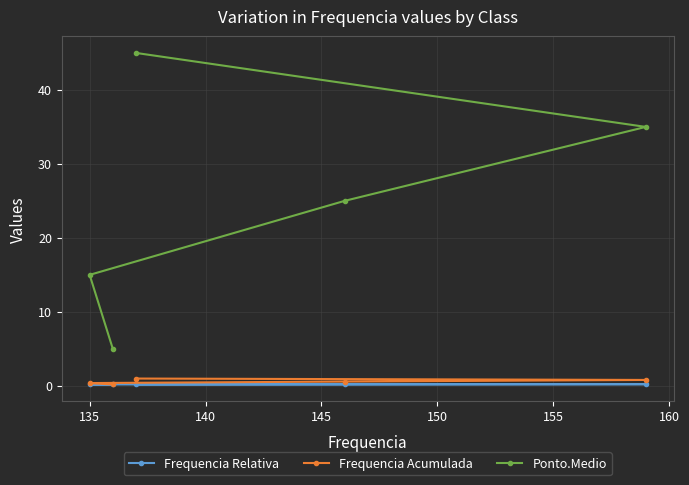

What is the minimum value for Ponto.Medio?

5.0